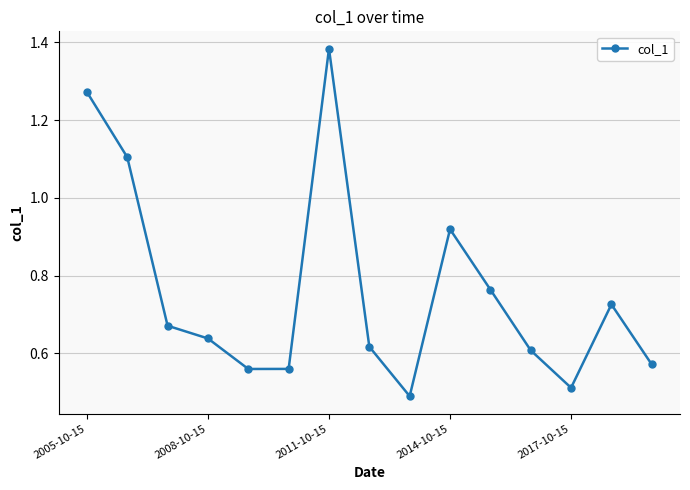

True or false: there are more than 1 points higher than both neighbors.

True